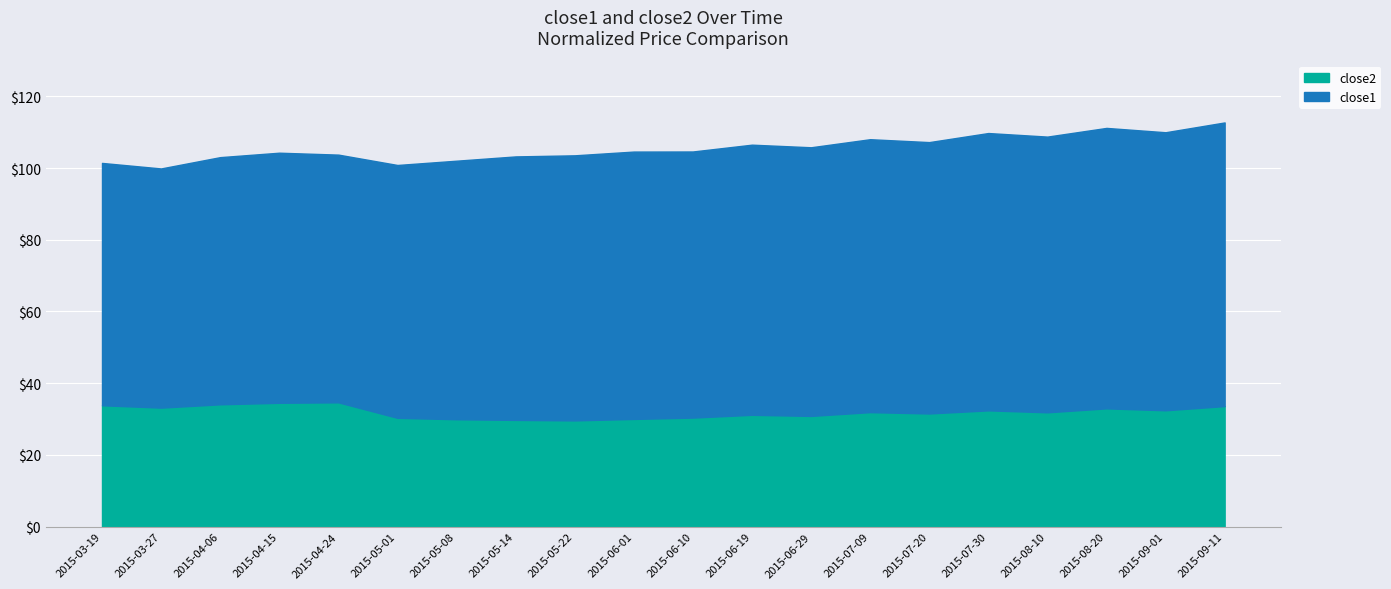

What is the total value across all series at 2015-05-08?

102.0